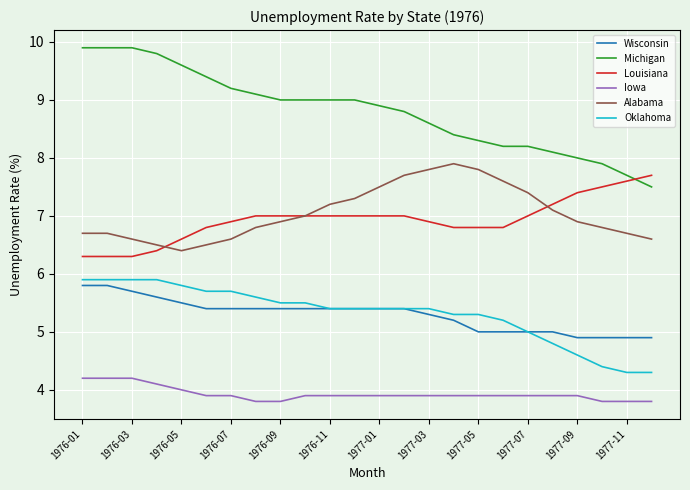

Rank the series by their maximum value, from highest to lowest.

Michigan, Alabama, Louisiana, Oklahoma, Wisconsin, Iowa